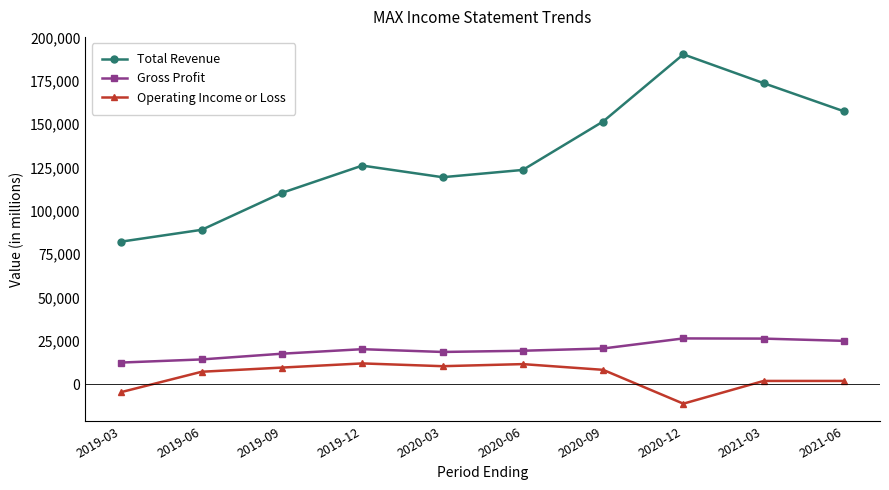

What is the difference between the highest and lowest values at 2020-12?

201300